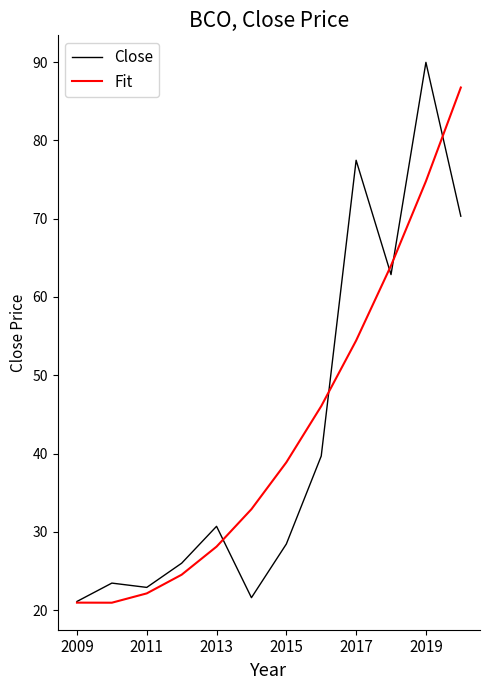

Which series has the widest spread of values?

Close